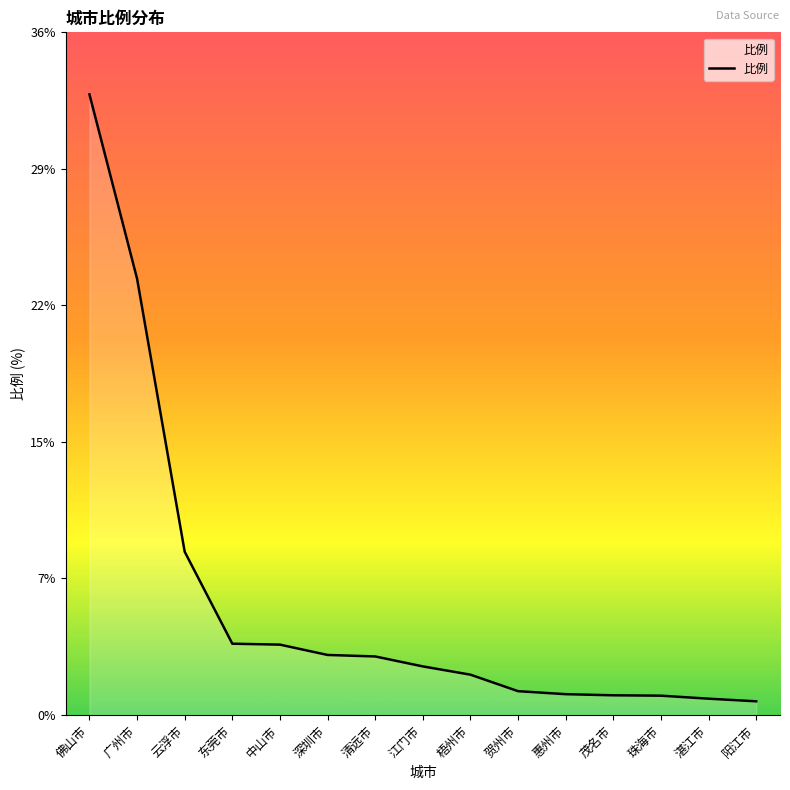

Is this an area chart (filled region under the line)?

Yes